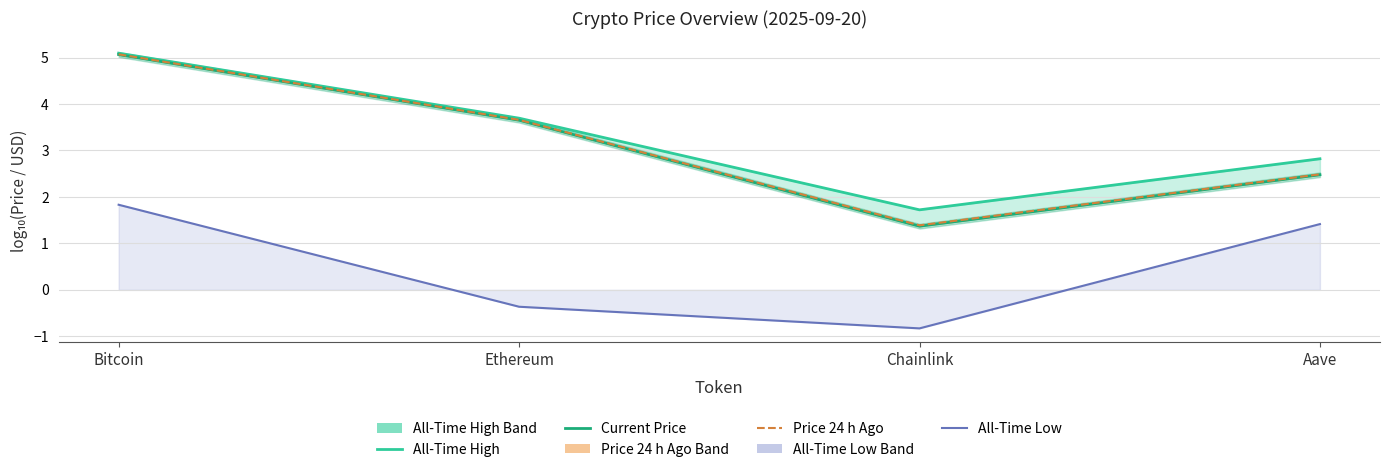

What is the difference between the maximum and minimum values in the Price 24 h Ago series?

3.7